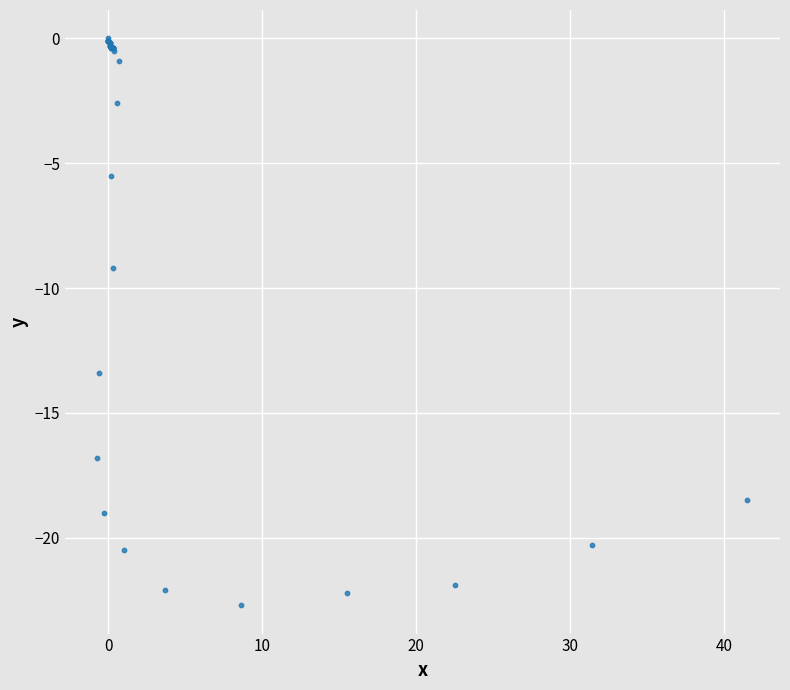

What Y value in the scatter plot is closest to -11?

-9.2